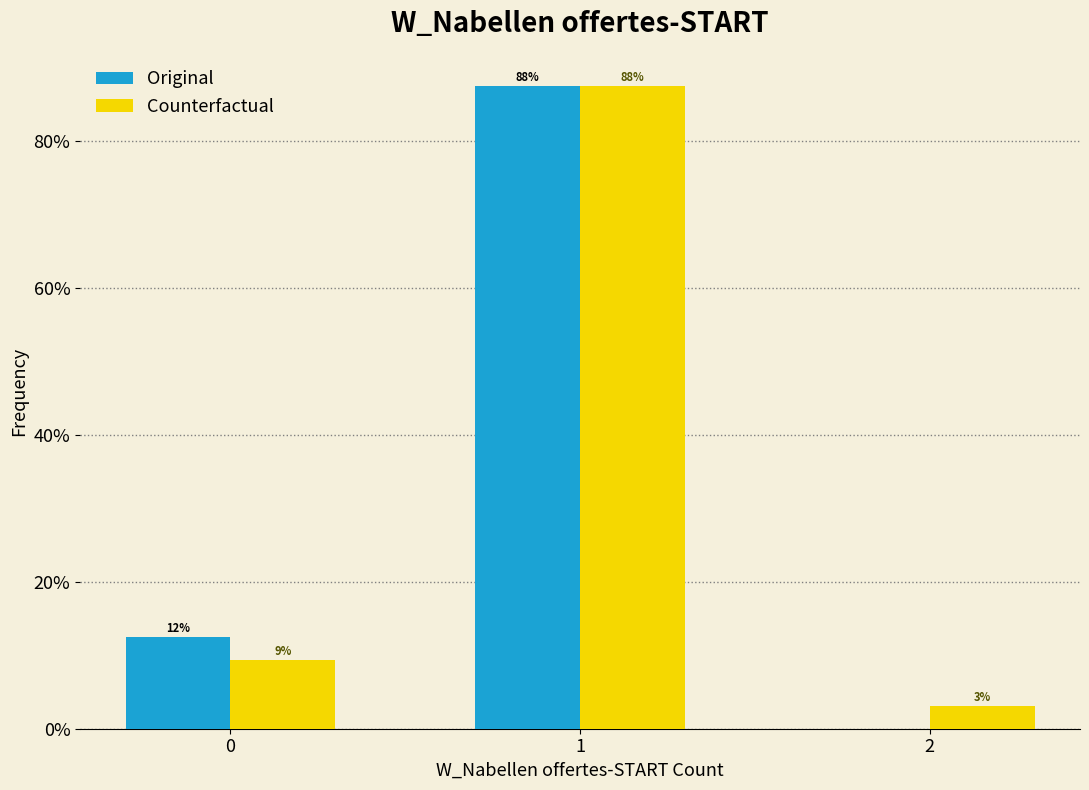

What are all the series names shown in the legend?

Original, Counterfactual